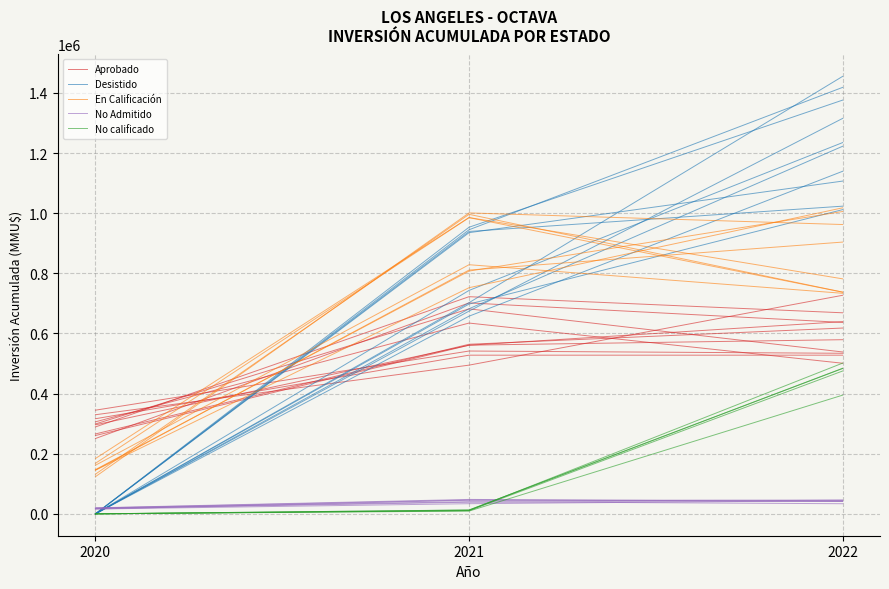

Reading left to right, extract all data points from this chart.

Aprobado: 2020=306032.6	2021=634472.7	2022=500852.4
Desistido: 2020=0.0	2021=657336.1	2022=1139225.8
En Calificación: 2020=161595.2	2021=828494.4	2022=733471.2
No Admitido: 2020=15987.1	2021=33771.3	2022=43828.7
No calificado: 2020=0.0	2021=12634.4	2022=483353.1